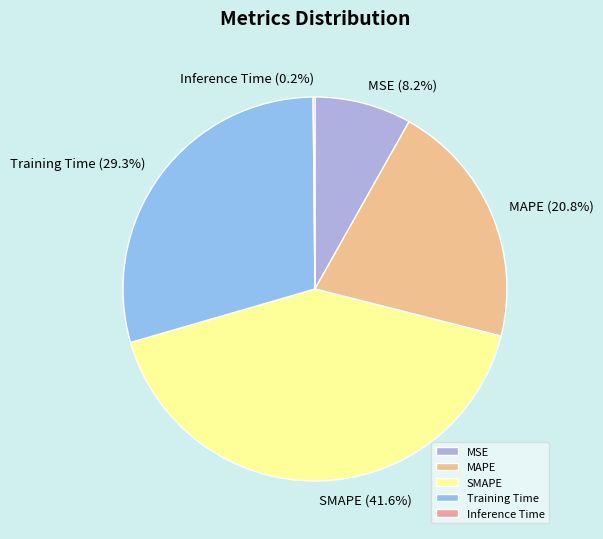

Is there a majority slice in this chart?

No